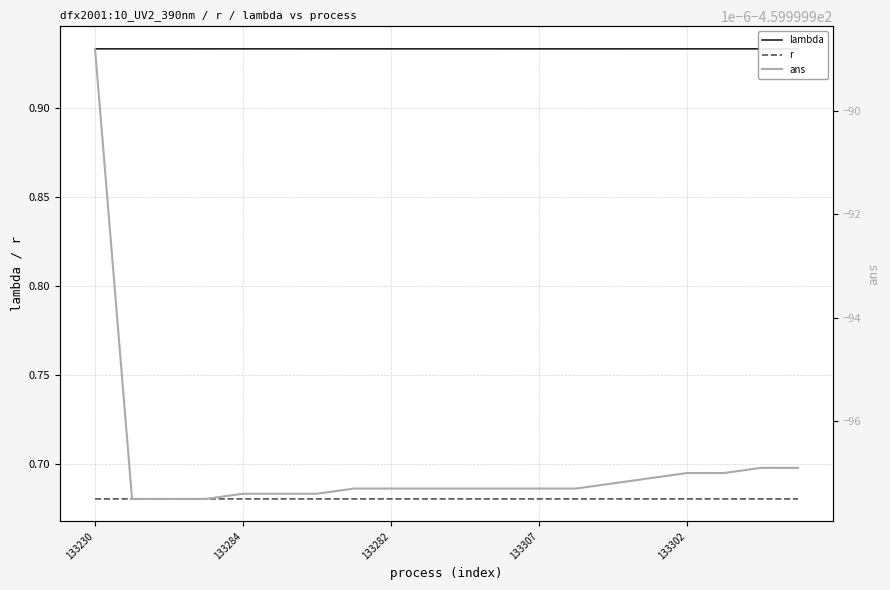

The value of r at 133307 is 0.7. True or false?

True